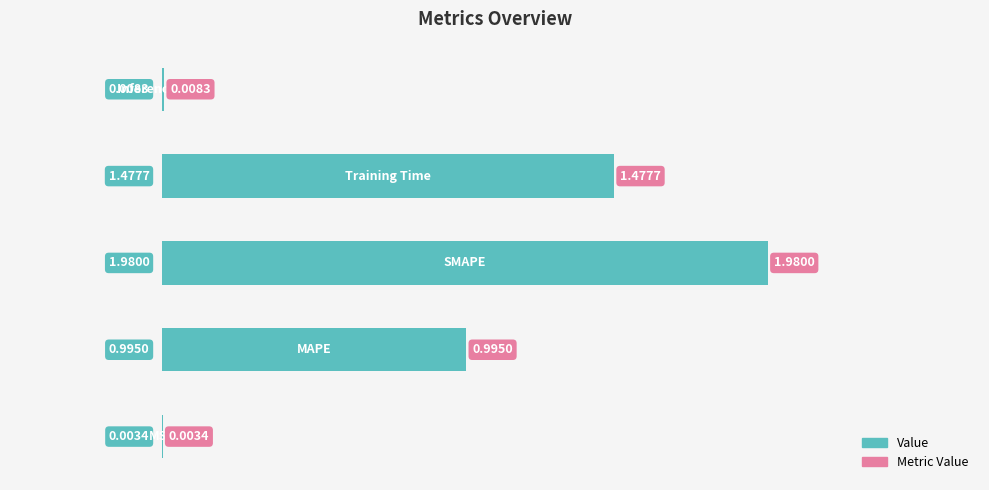

What is the sum of all values?

4.5